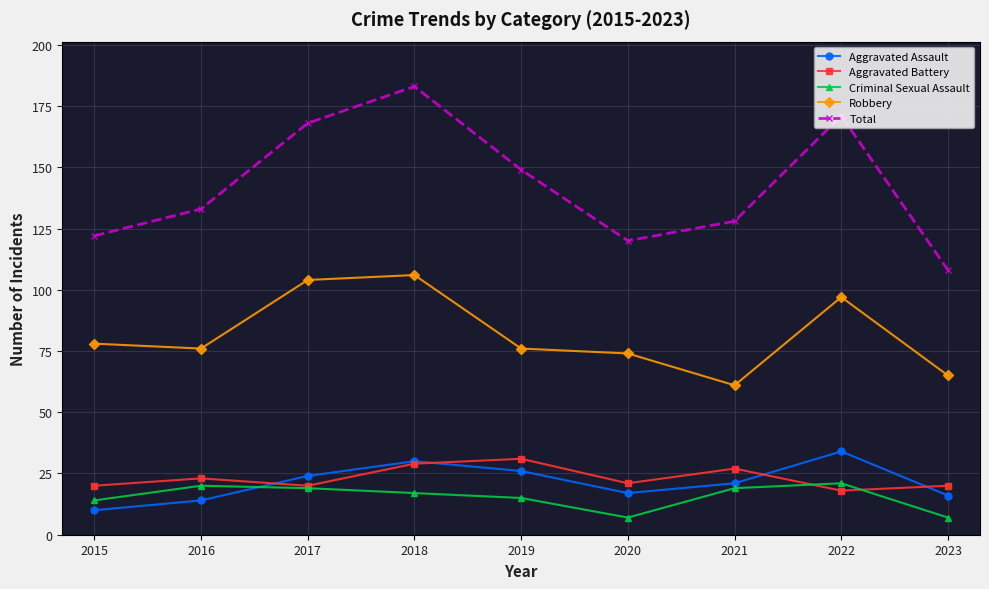

True or false: Total and Aggravated Battery intersect in this chart.

False